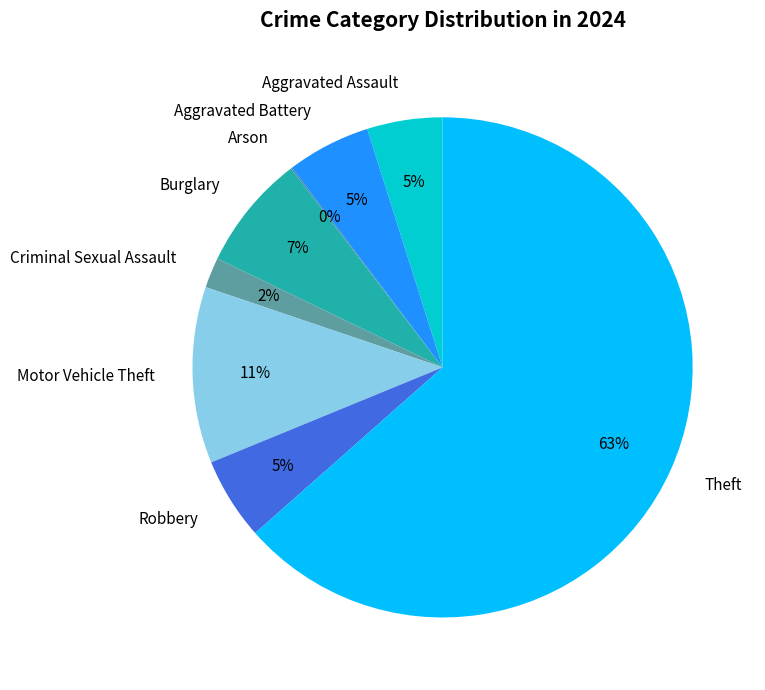

The Motor Vehicle Theft slice represents 2% of the pie. True or false?

False